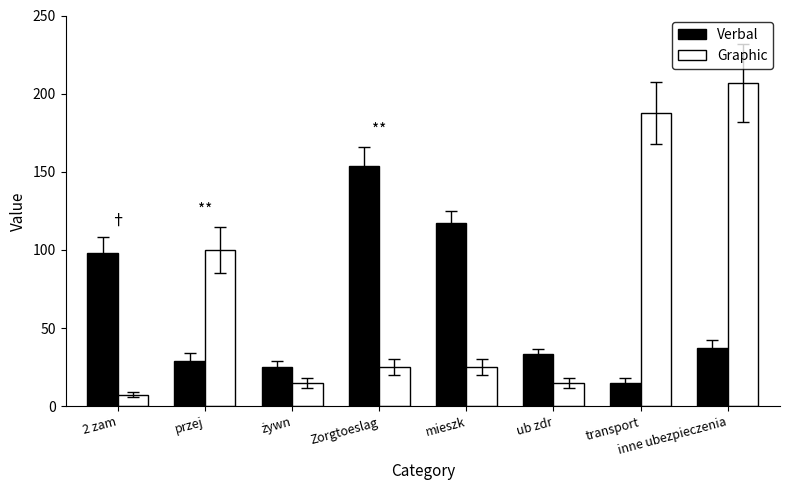

Which series changed the most between mieszk and ub zdr?

Verbal